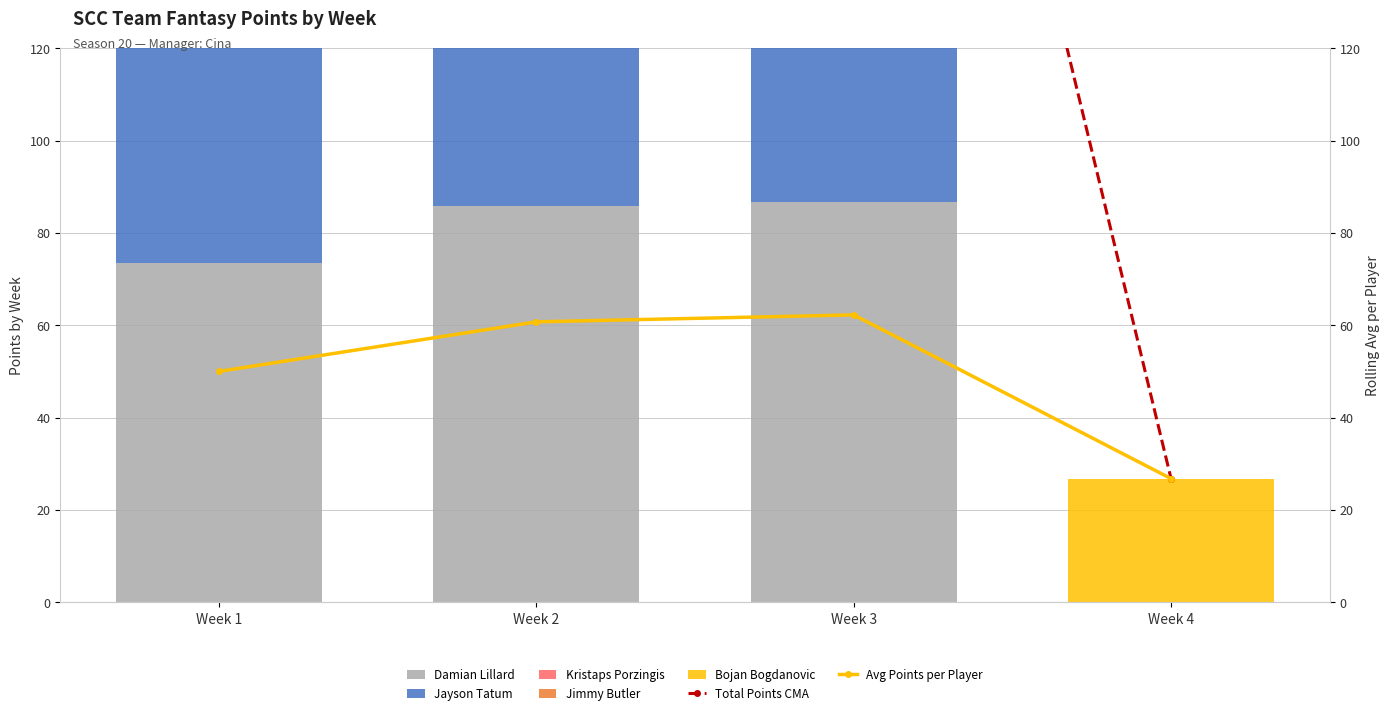

What is the difference between the maximum and minimum values in the Damian Lillard series?

86.8